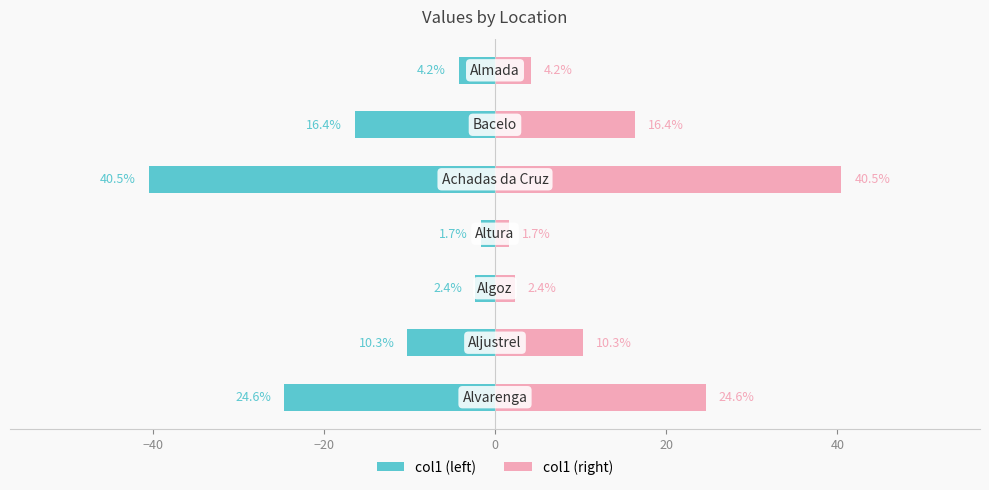

What is the value of the col1 (right) bar at the 7th from the left?

4.2